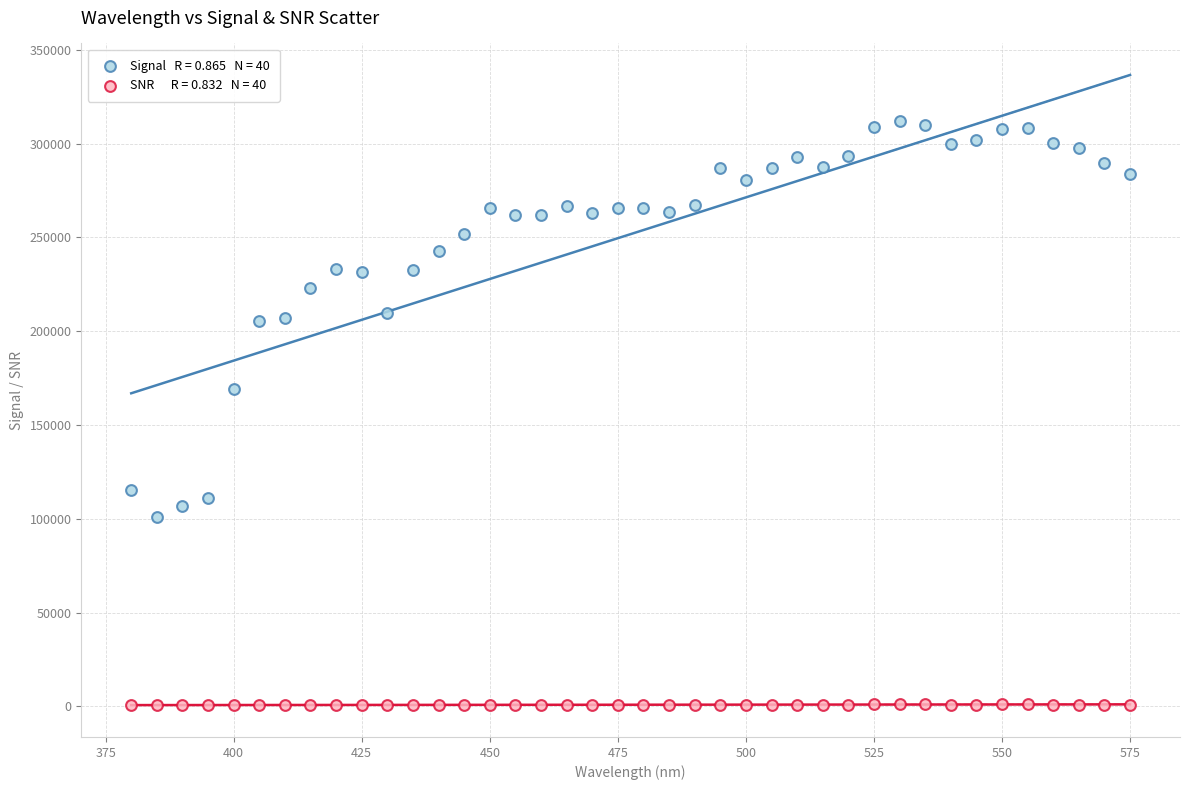

Across all series, what Y value is closest to 156228?

169264.8